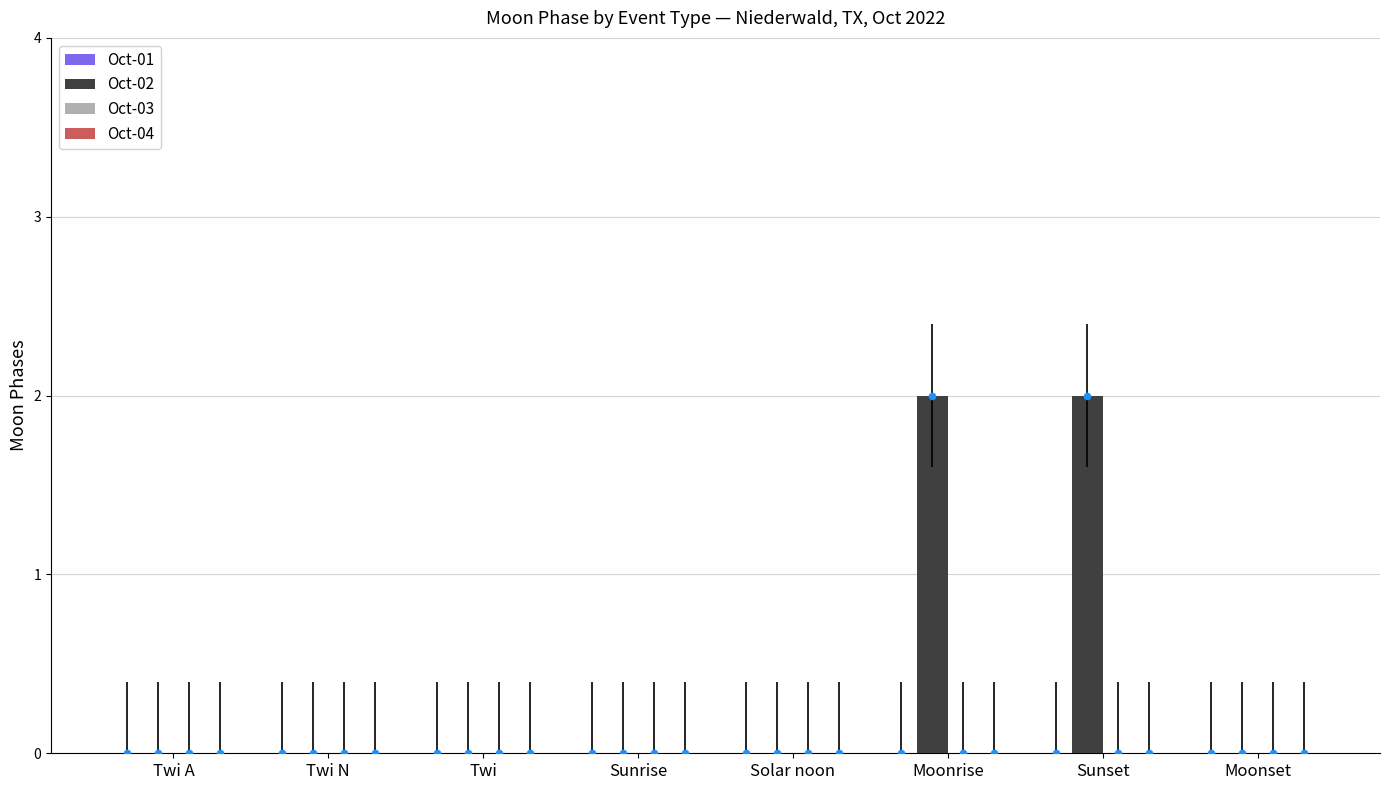

Which series reaches the minimum Y coordinate?

Oct-01